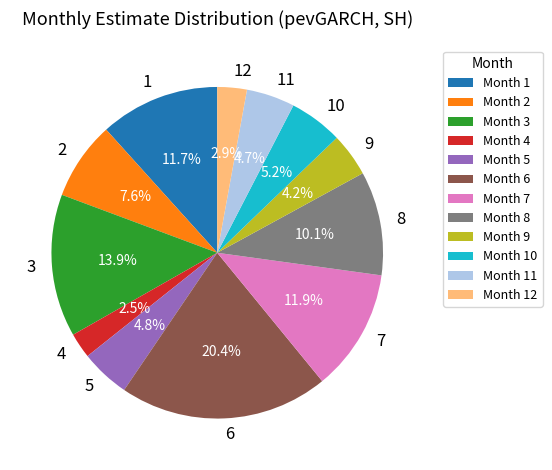

How much of the chart is everything except 10?

94.8%